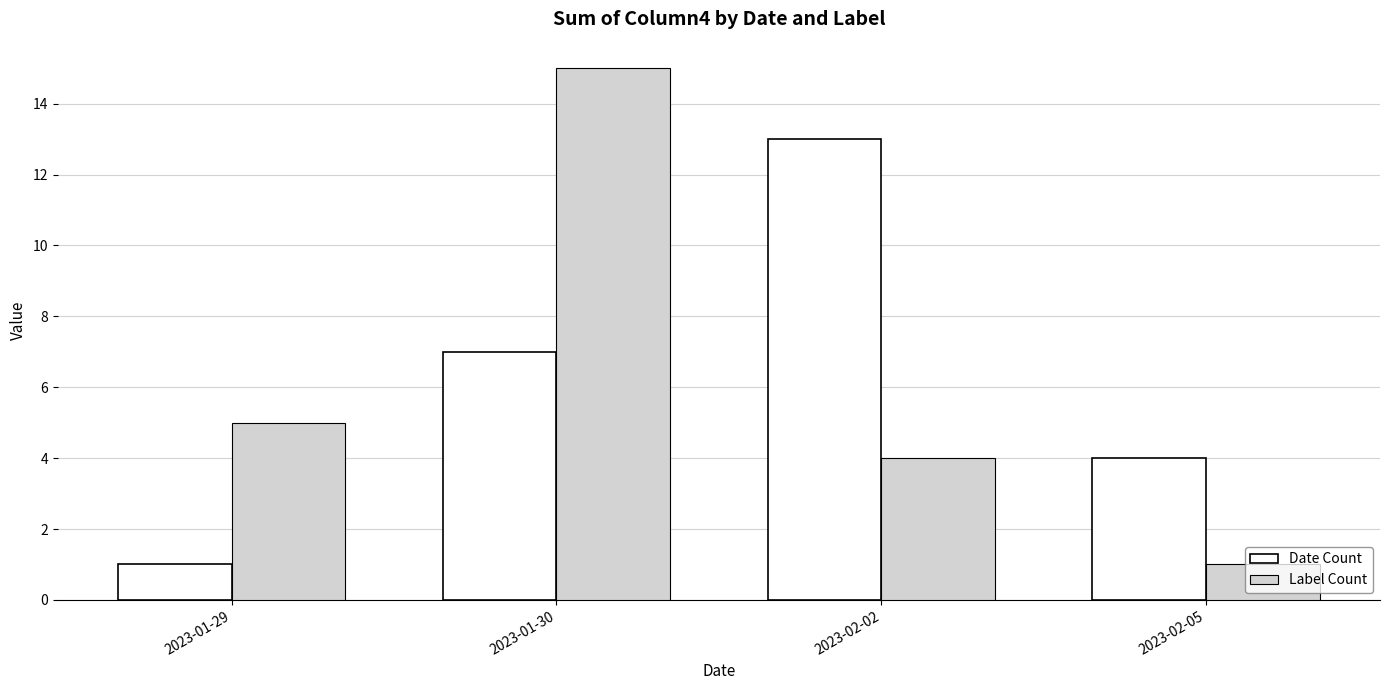

Does the chart contain any negative values?

No